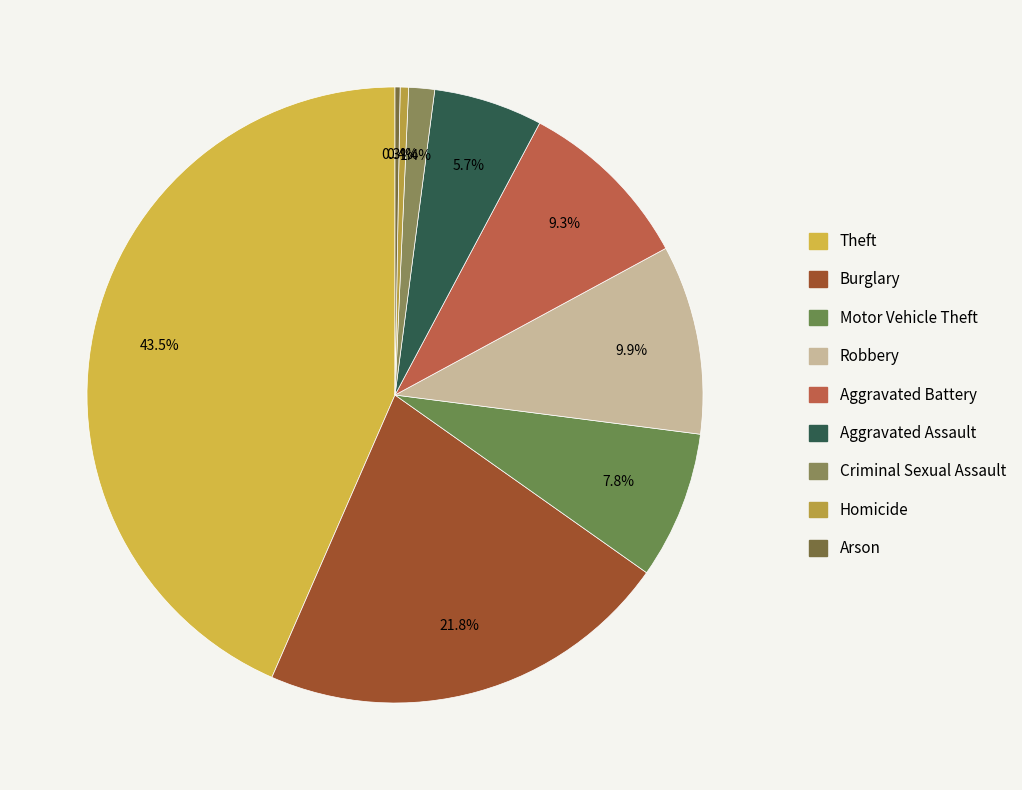

What is the total percentage of Theft and Criminal Sexual Assault?

44.8%